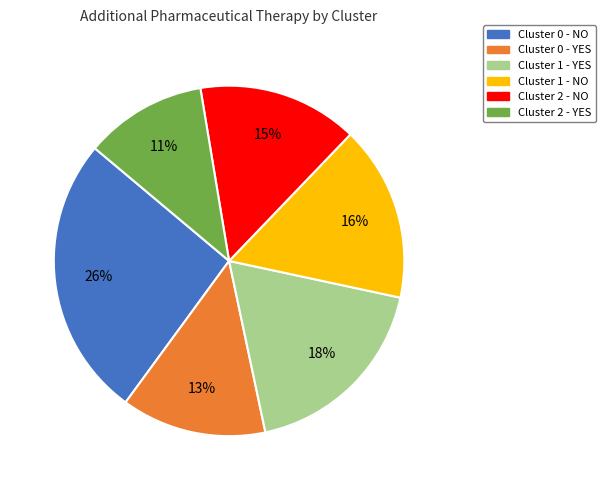

To the nearest percent, what percentage of the pie is Cluster 0 - YES?

13%